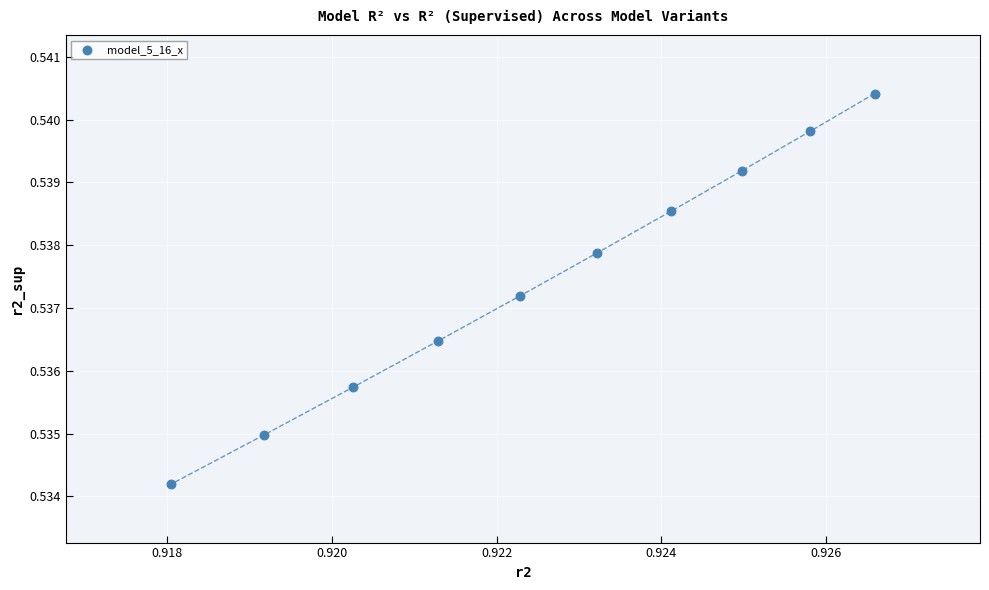

How many points are shown in the scatter plot?

10